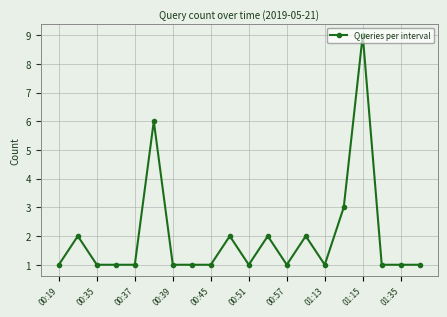

What is the value of the 18th point from the left?

1